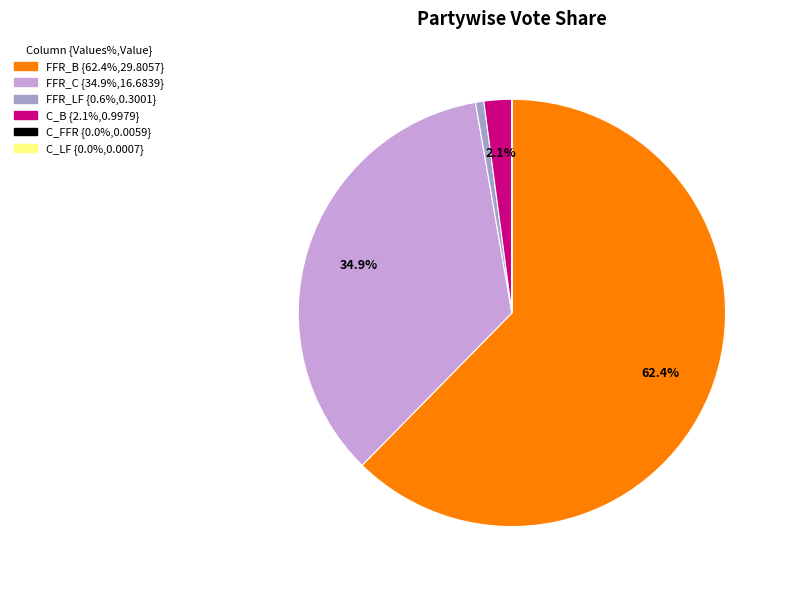

What percentage is the FFR_C slice, to the nearest percent?

35%